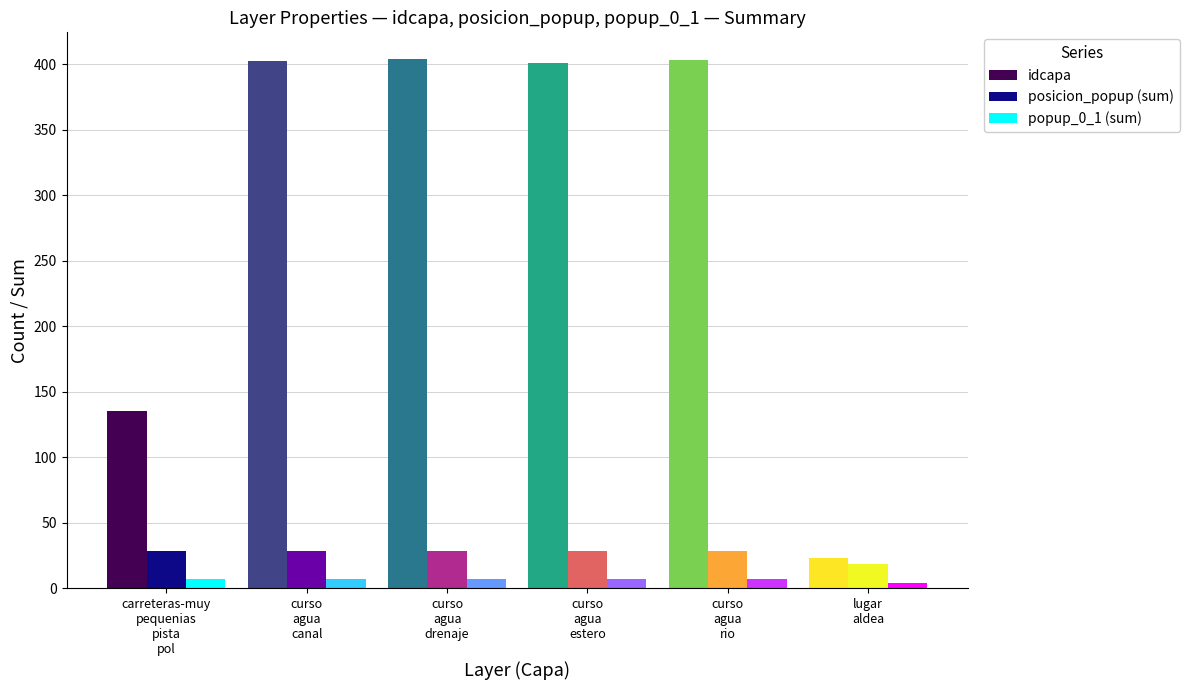

What is the highest value of the posicion_popup (sum) series?

28